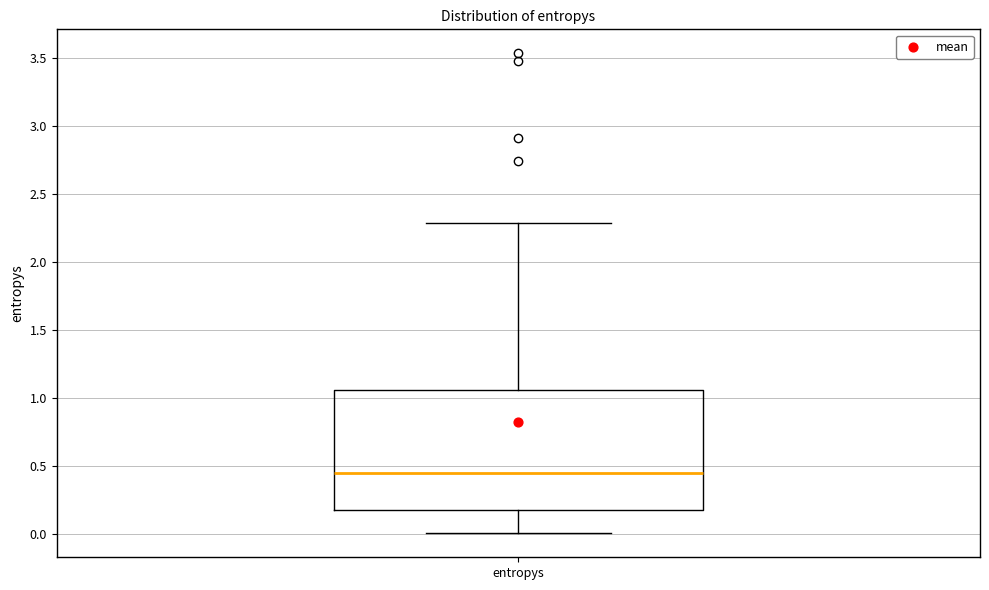

Where does the median line of the box for entropys sit on the y-axis? The values are not printed on the chart, so give them approximately, as read against the axis.

0.45